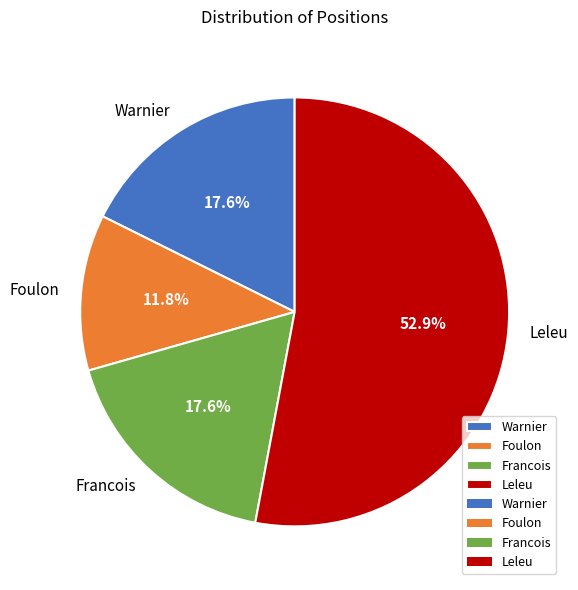

Does Leleu account for over 50% of the chart?

Yes